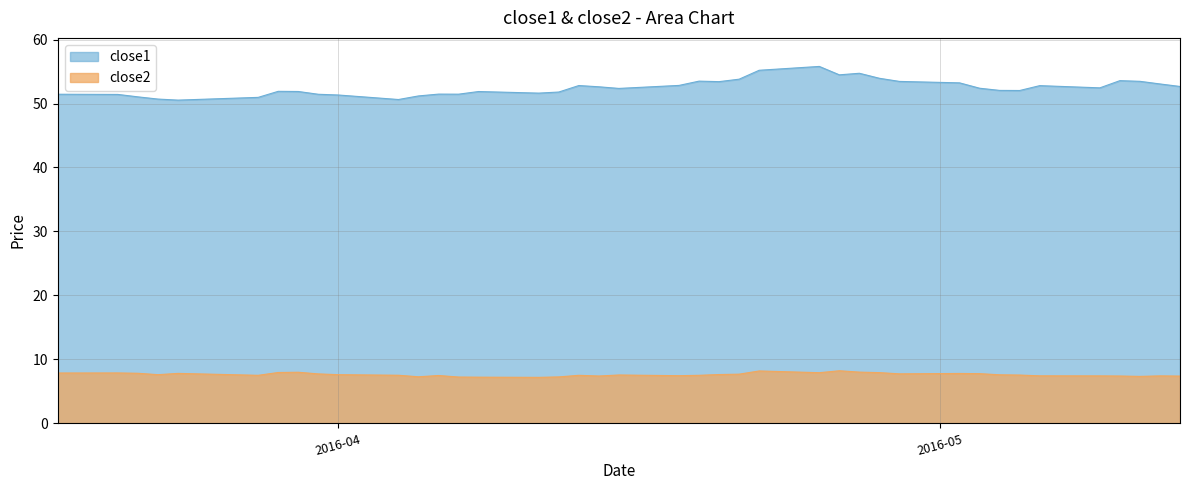

What are all the series names shown in the legend?

close1, close2